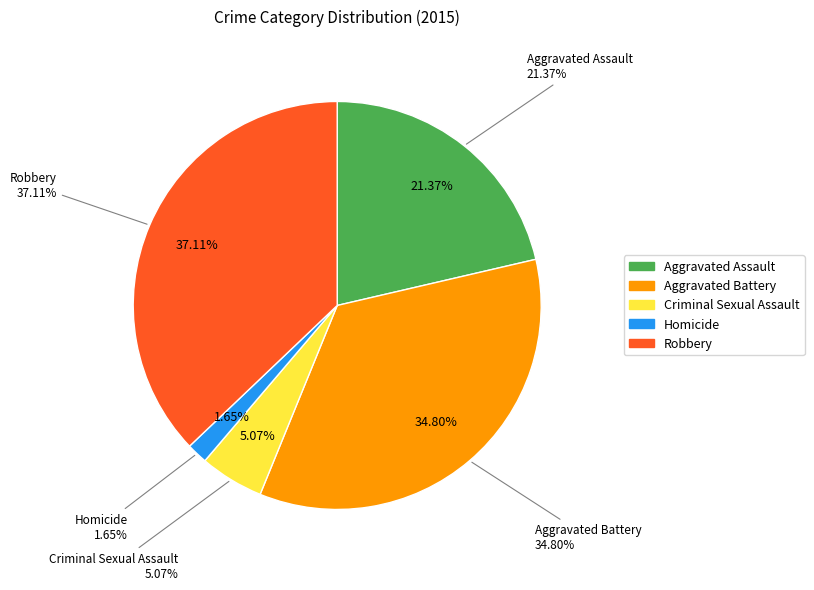

What is the ratio of the value at Aggravated Assault to the value at Aggravated Battery?

0.6